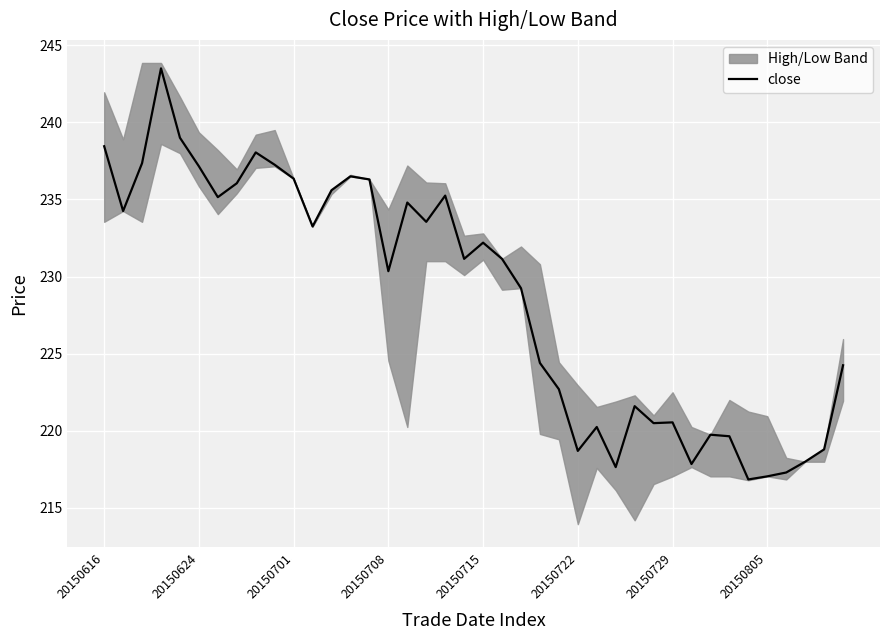

What is the value of the 10th point from the left?

237.2